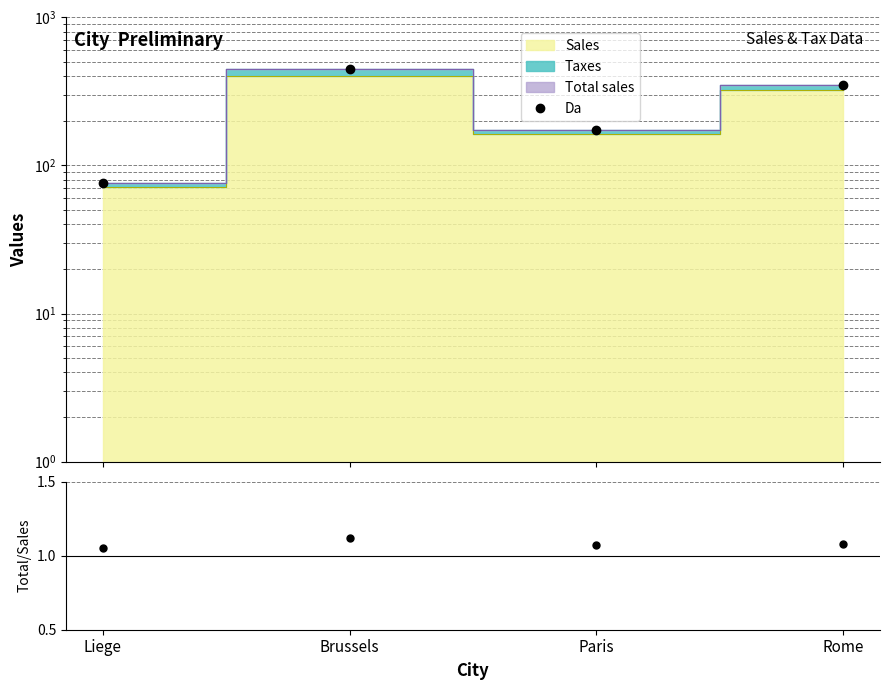

Rank the categories by Da value from lowest to highest.

Liege, Paris, Rome, Brussels